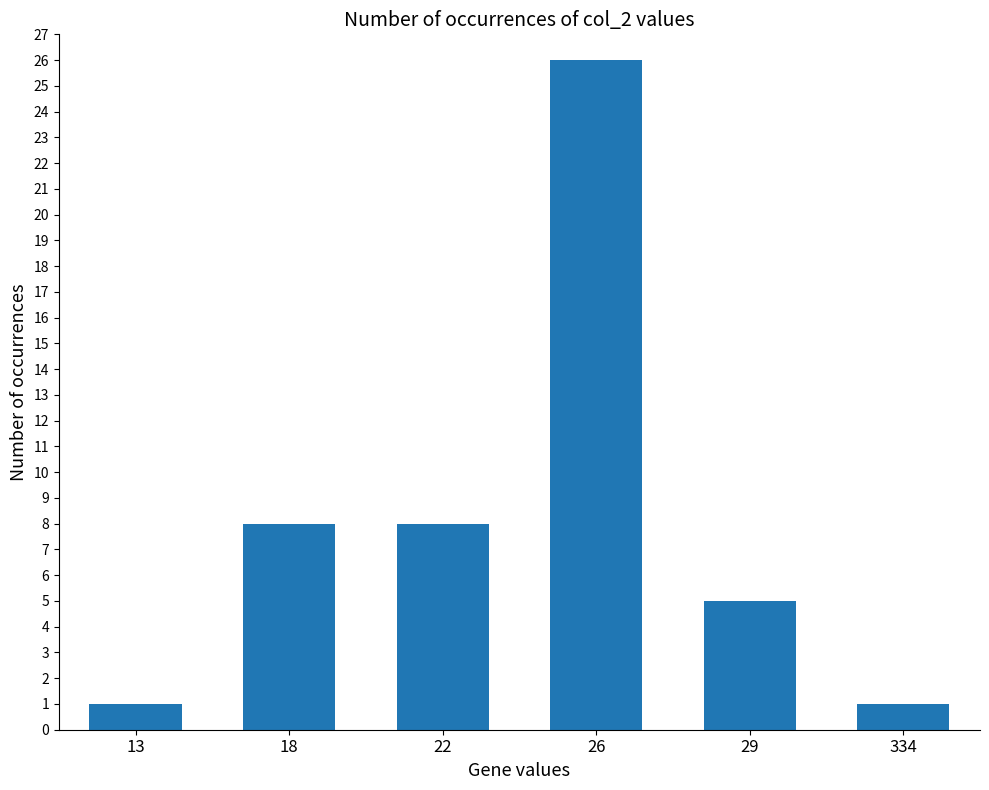

What is the difference between the second highest and minimum values?

7